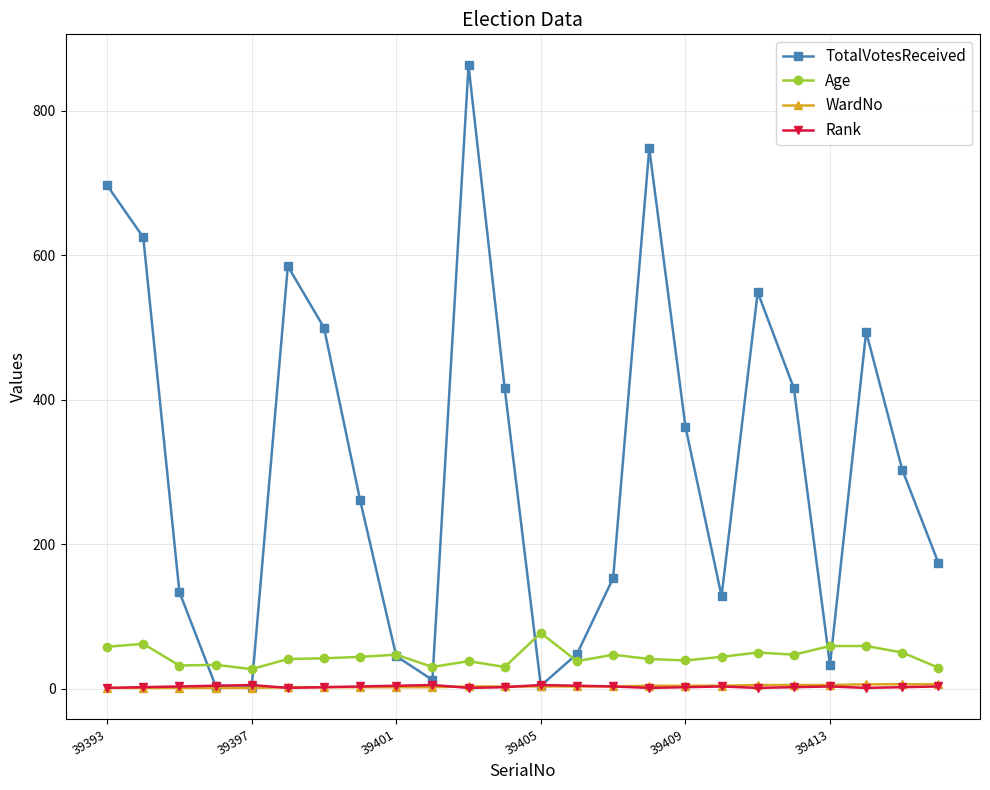

What is the maximum value for Rank?

5